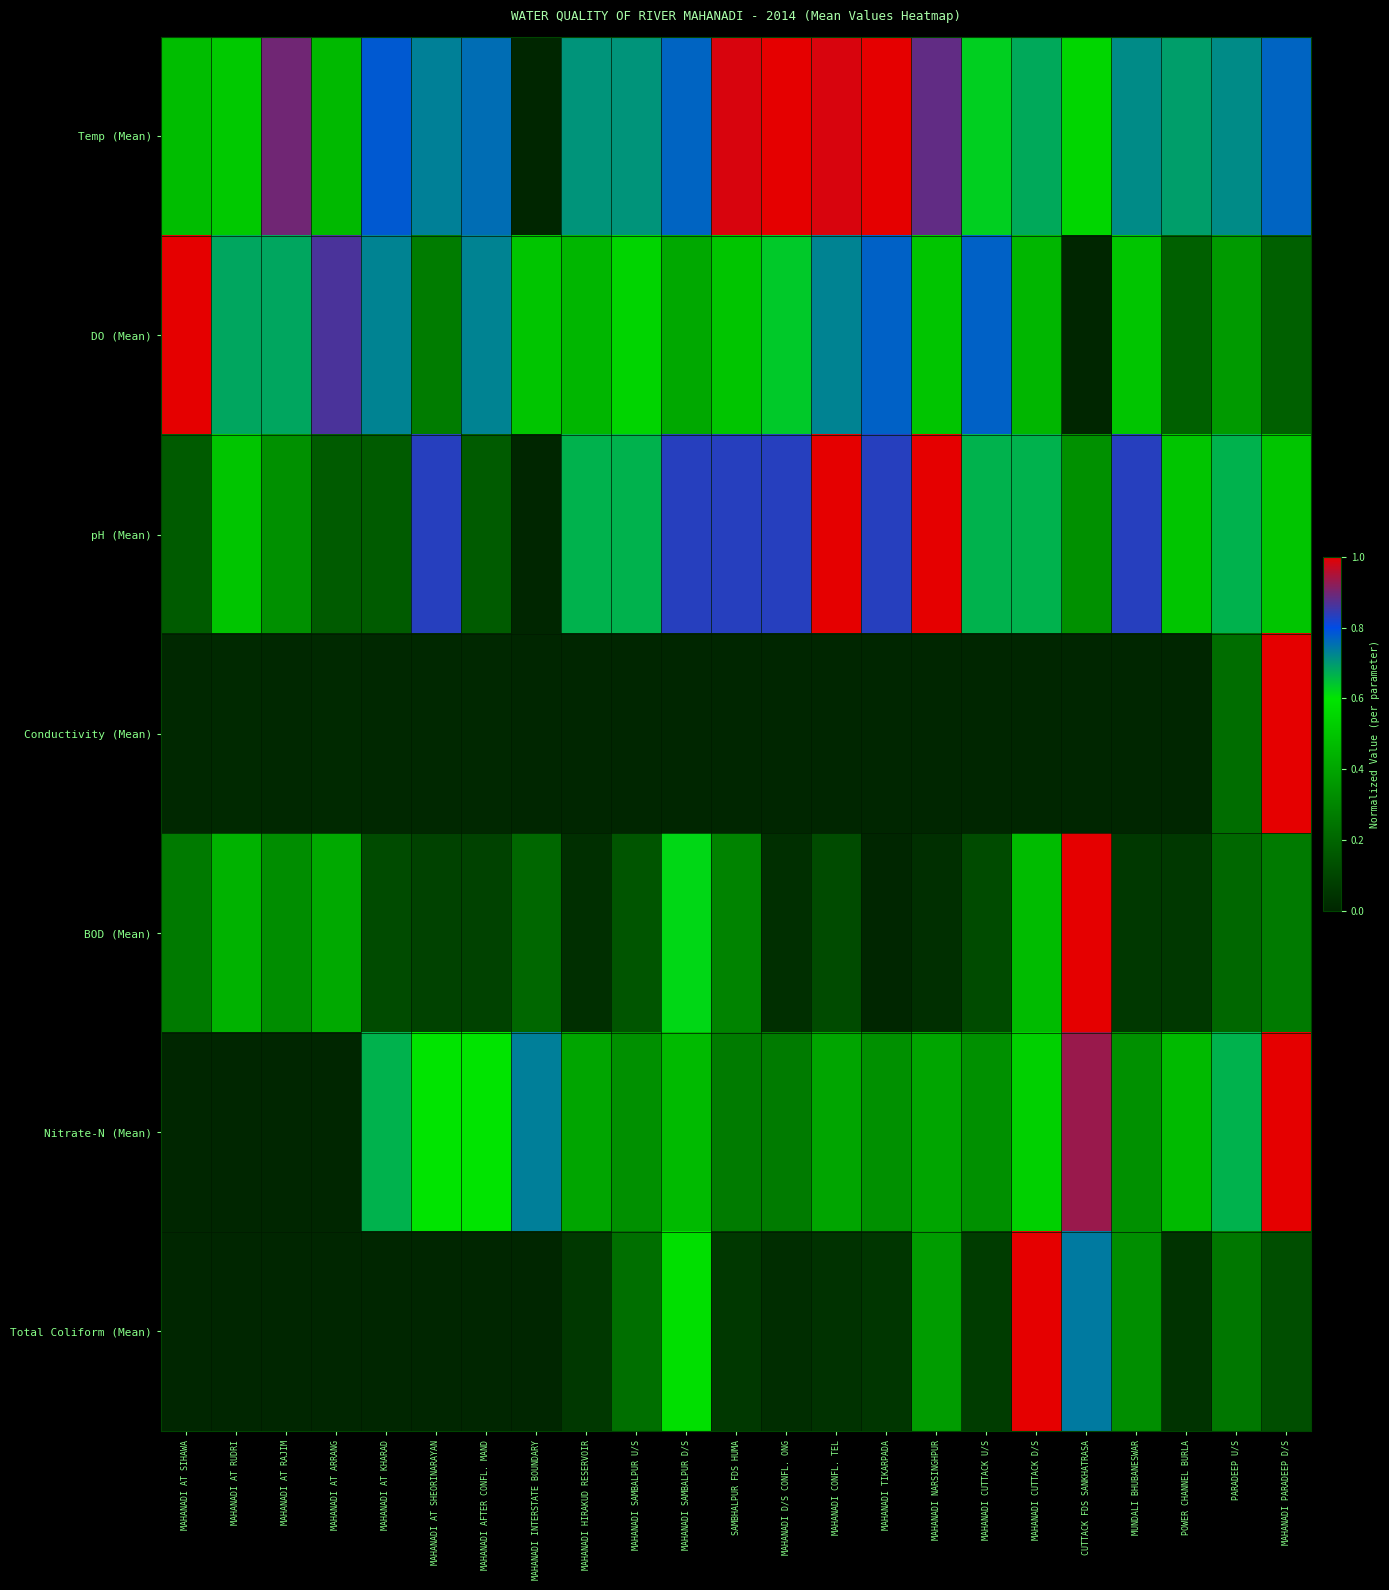

How many distinct data groups are displayed?

7